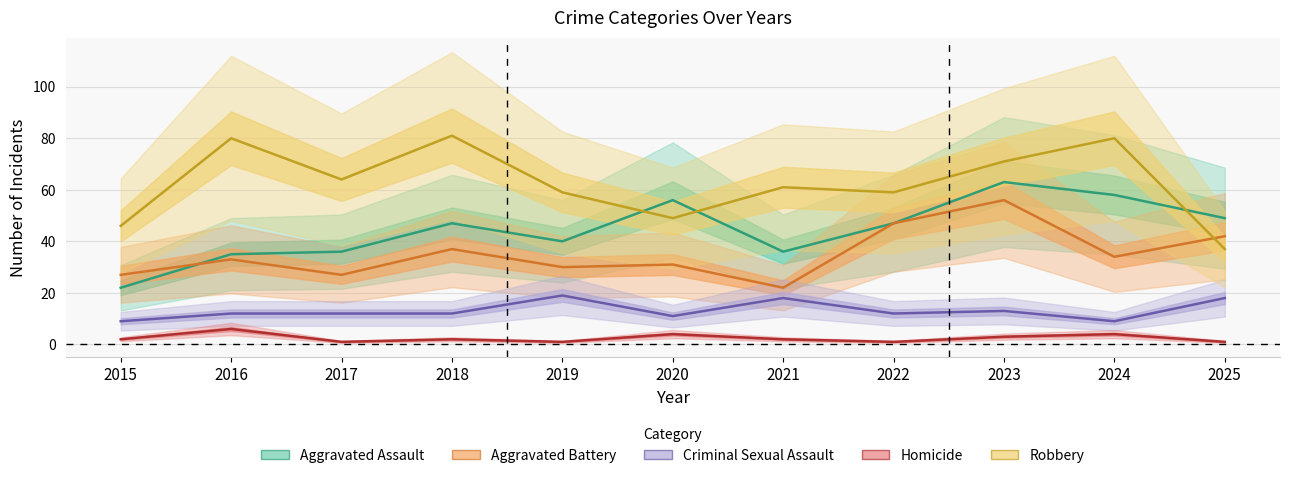

Reading left to right, list all the values displayed in this chart.

Aggravated Assault: 22	35	36	47	40	56	36	47	63	58	49
Aggravated Battery: 27	33	27	37	30	31	22	47	56	34	42
Criminal Sexual Assault: 9	12	12	12	19	11	18	12	13	9	18
Homicide: 2	6	1	2	1	4	2	1	3	4	1
Robbery: 46	80	64	81	59	49	61	59	71	80	37